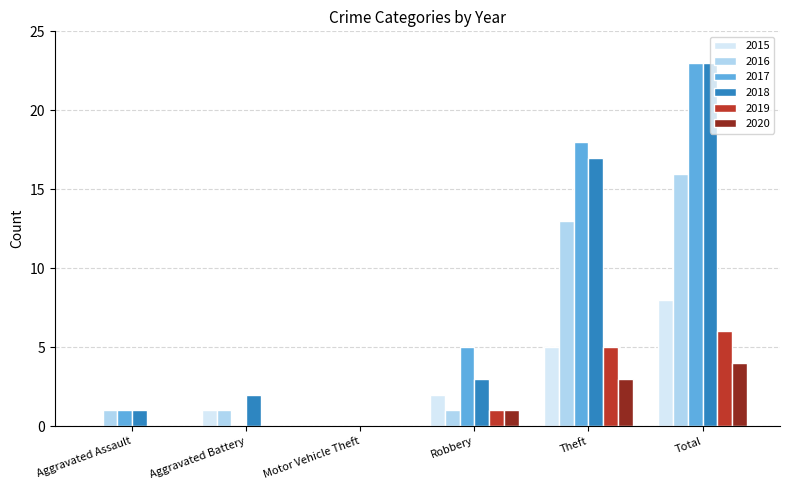

What is the sum of all 2016 values?

32